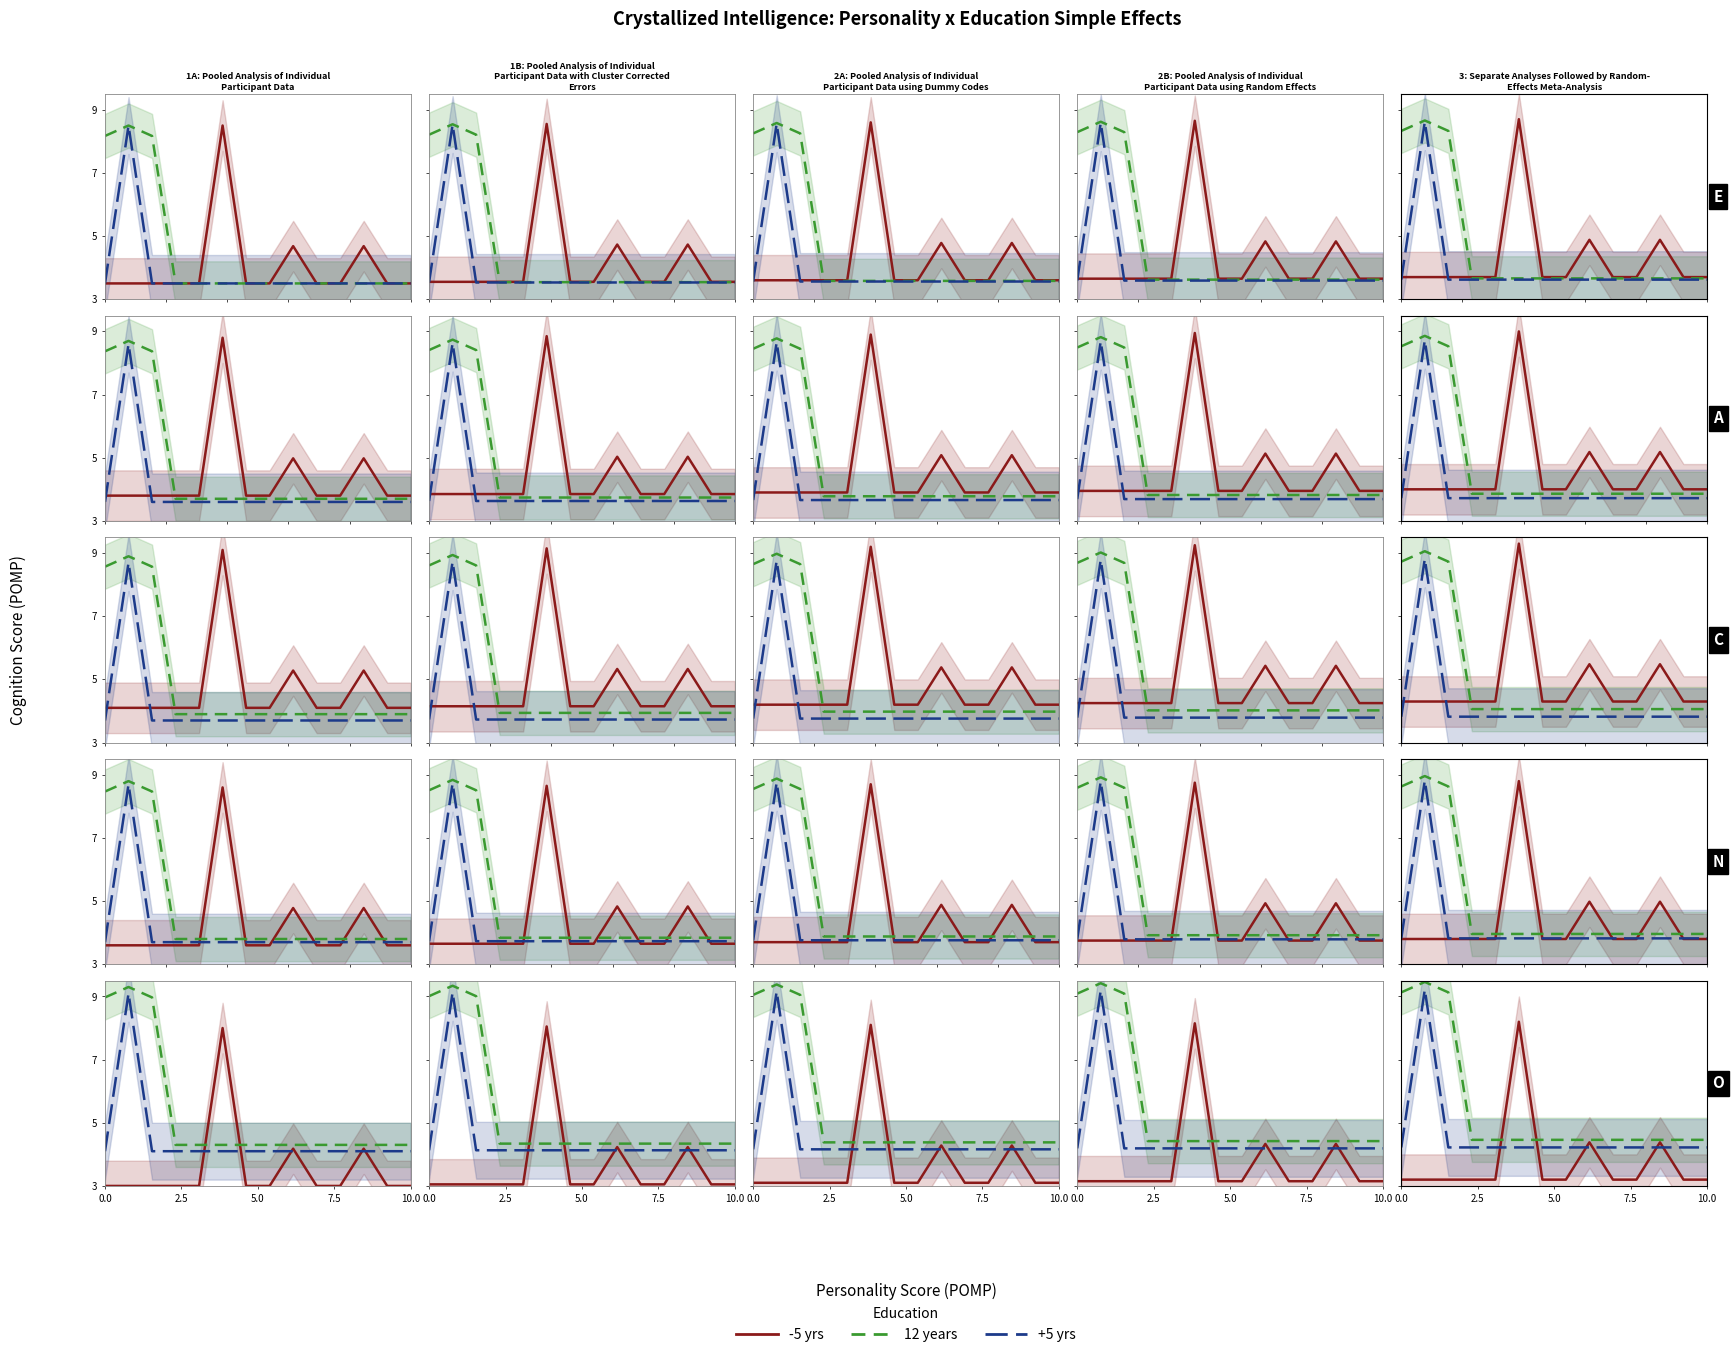

Is this an area chart (filled region under the line)?

No